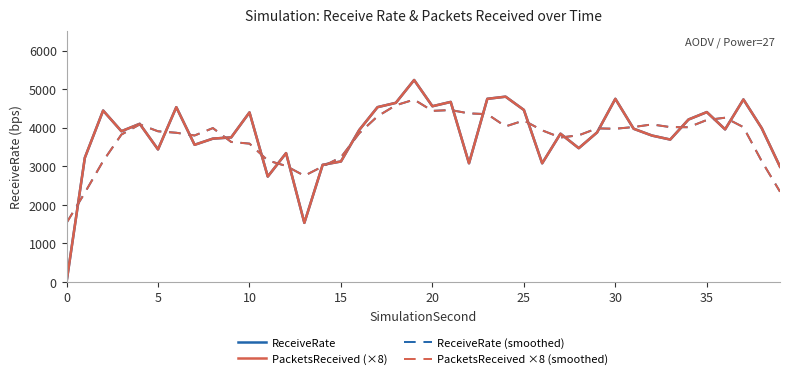

Does the chart have visible grid lines?

No